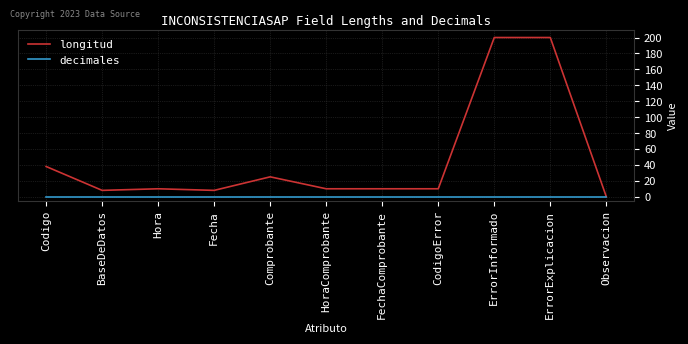

What is the maximum value shown in the chart?

200